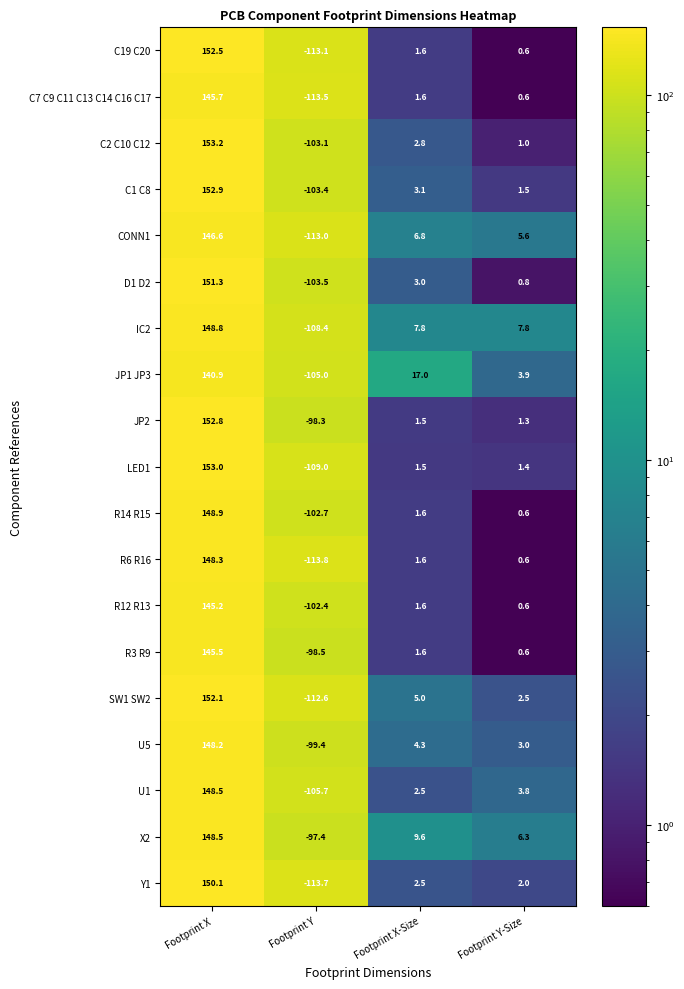

Rank the series at Footprint Y from highest to lowest value.

X2, JP2, R3 R9, U5, R12 R13, R14 R15, C2 C10 C12, C1 C8, D1 D2, JP1 JP3, U1, IC2, LED1, SW1 SW2, CONN1, C19 C20, C7 C9 C11 C13 C14 C16 C17, Y1, R6 R16